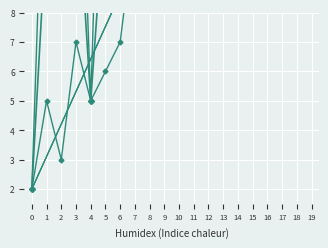

Where is the data nearest to the value 18?

2